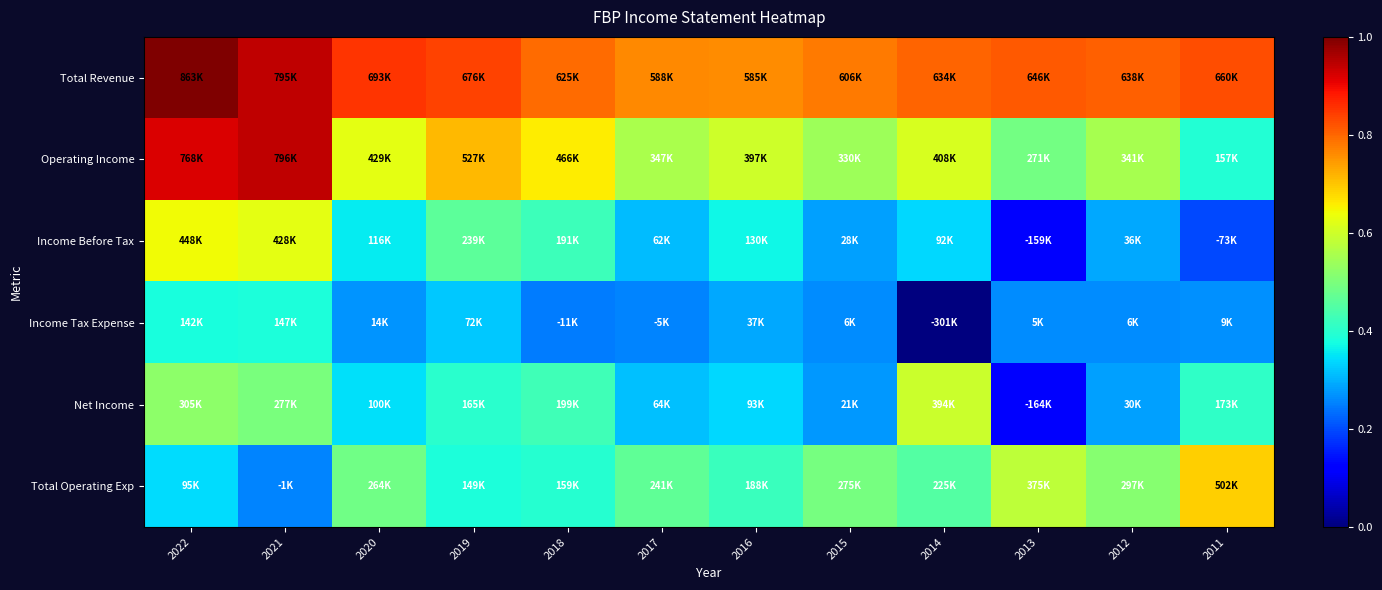

Reading left to right, transcribe all the data shown in this chart.

Total Revenue: 2022=862600	2021=794700	2020=693000	2019=675900	2018=625000	2017=588400	2016=585300	2015=605600	2014=633900	2013=645800	2012=637800	2011=659600
Operating Income: 2022=767600	2021=795600	2020=429300	2019=526900	2018=466100	2017=347300	2016=397400	2015=330200	2014=408500	2013=271200	2012=341200	2011=157200
Income Before Tax: 2022=447600	2021=427800	2020=116300	2019=239400	2018=190600	2017=62000	2016=130300	2015=27700	2014=91600	2013=-159300	2012=35700	2011=-72900
Income Tax Expense: 2022=142500	2021=146800	2020=14100	2019=72000	2018=-11000	2017=-5000	2016=37000	2015=6400	2014=-300600	2013=5200	2012=5900	2011=9300
Net Income: 2022=305100	2021=277300	2020=99600	2019=164700	2018=198900	2017=64300	2016=93000	2015=21300	2014=393900	2013=-164500	2012=29800	2011=173200
Total Operating Exp: 2022=95000	2021=-900	2020=263600	2019=149000	2018=158800	2017=241100	2016=187900	2015=275300	2014=225400	2013=374600	2012=296600	2011=502500